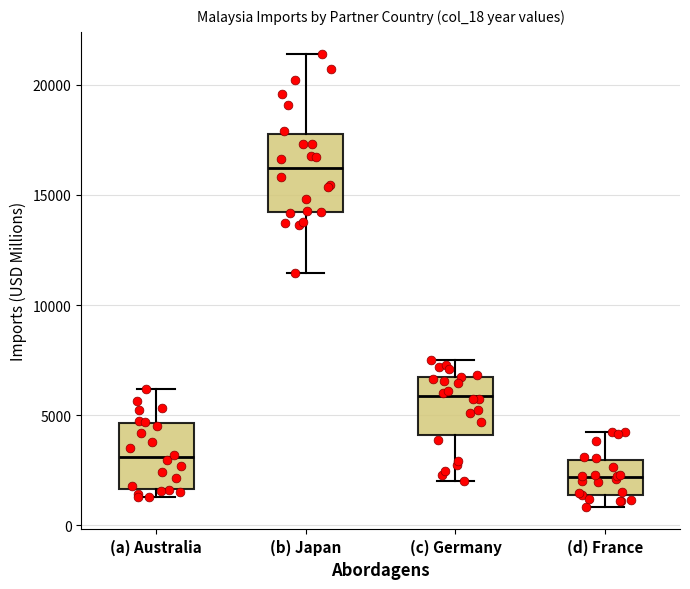

Comparing the boxes themselves (not the whiskers), which one is the tallest?

(b) Japan